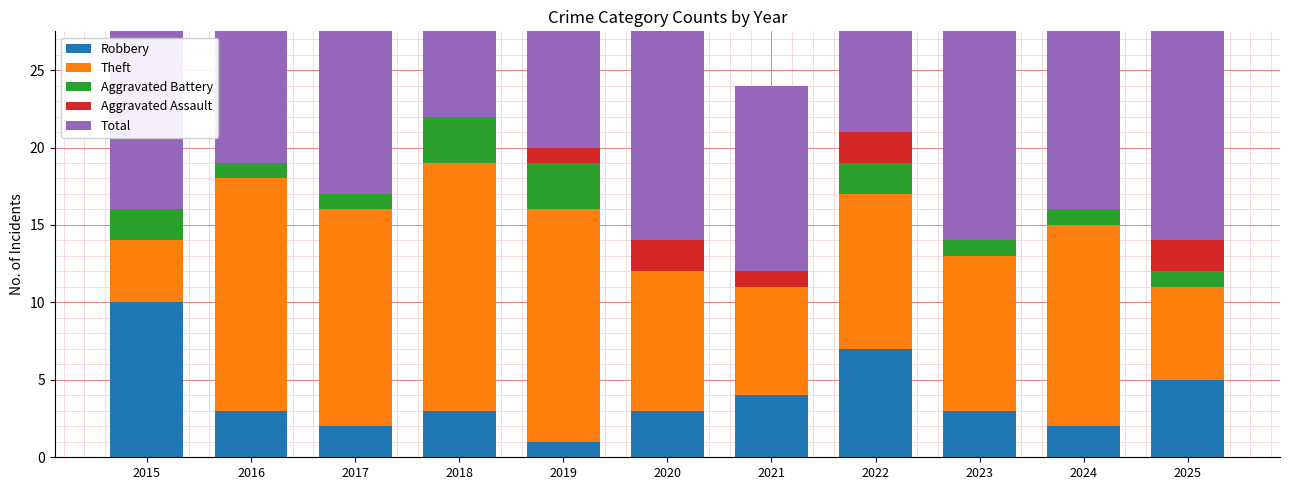

Reading left to right, extract all data points from this chart.

Robbery: 2015=10	2016=3	2017=2	2018=3	2019=1	2020=3	2021=4	2022=7	2023=3	2024=2	2025=5
Theft: 2015=4	2016=15	2017=14	2018=16	2019=15	2020=9	2021=7	2022=10	2023=10	2024=13	2025=6
Aggravated Battery: 2015=2	2016=1	2017=1	2018=3	2019=3	2020=0	2021=0	2022=2	2023=1	2024=1	2025=1
Aggravated Assault: 2015=0	2016=0	2017=0	2018=0	2019=1	2020=2	2021=1	2022=2	2023=0	2024=0	2025=2
Total: 2015=16	2016=19	2017=18	2018=22	2019=20	2020=14	2021=12	2022=21	2023=16	2024=16	2025=14